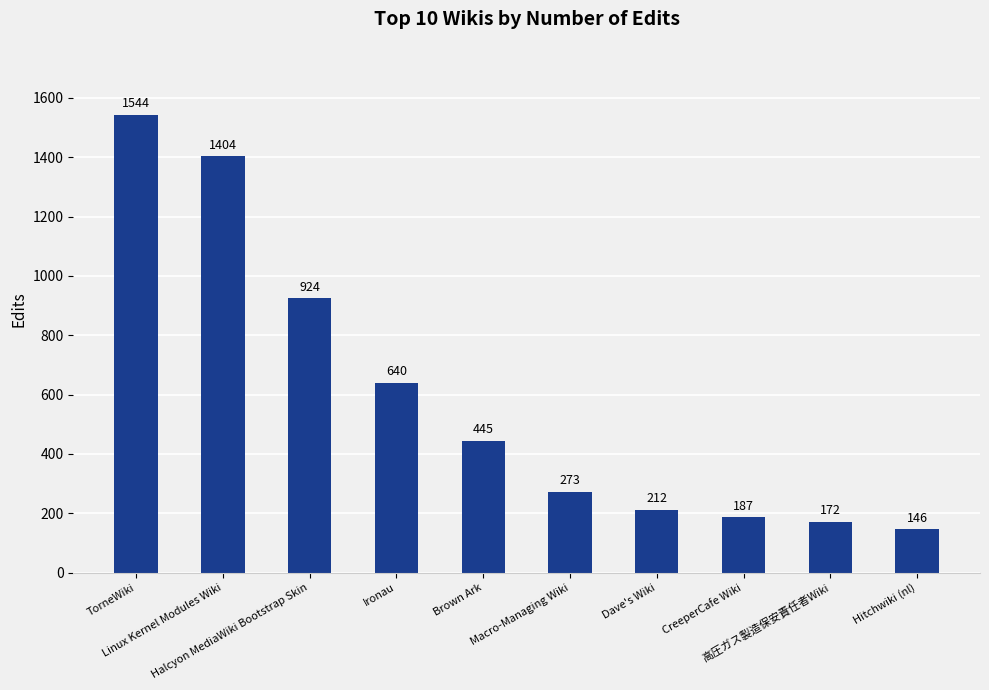

What is the label of the 2nd bar from the left?

Linux Kernel Modules Wiki